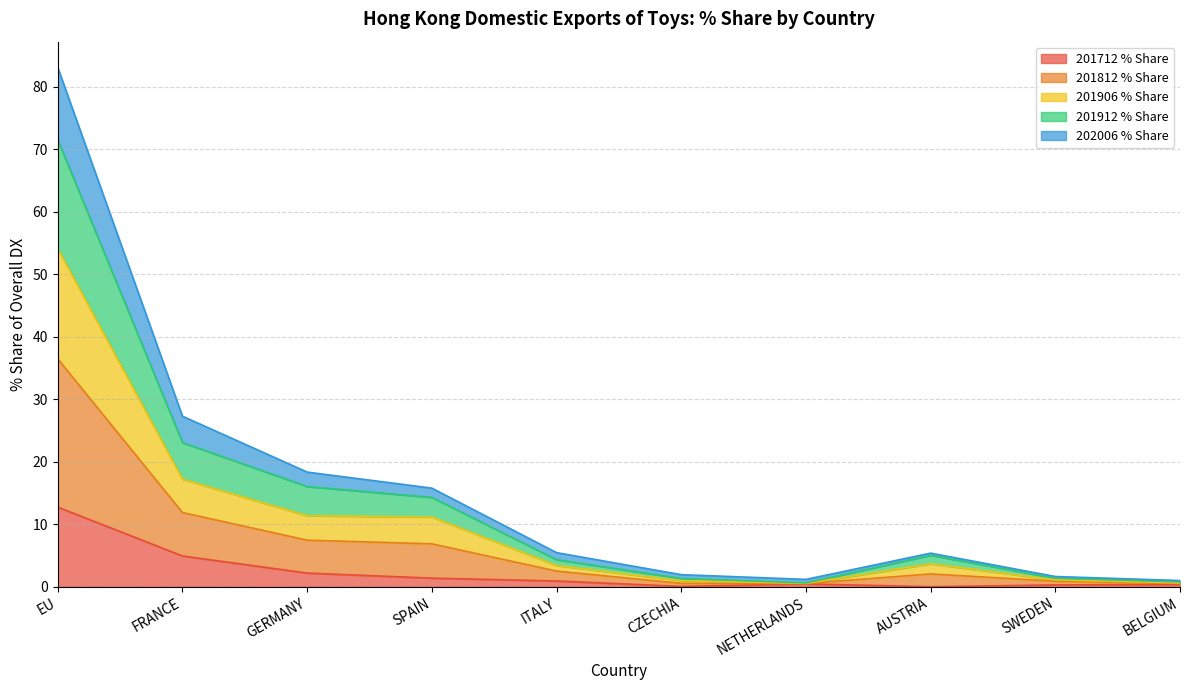

What is the total value across all series at GERMANY?

18.4